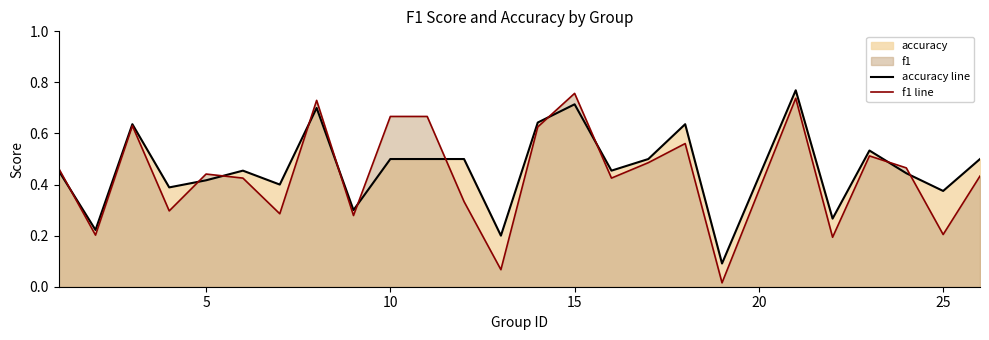

What is the value of the accuracy line point at the 5th from the left?

0.4